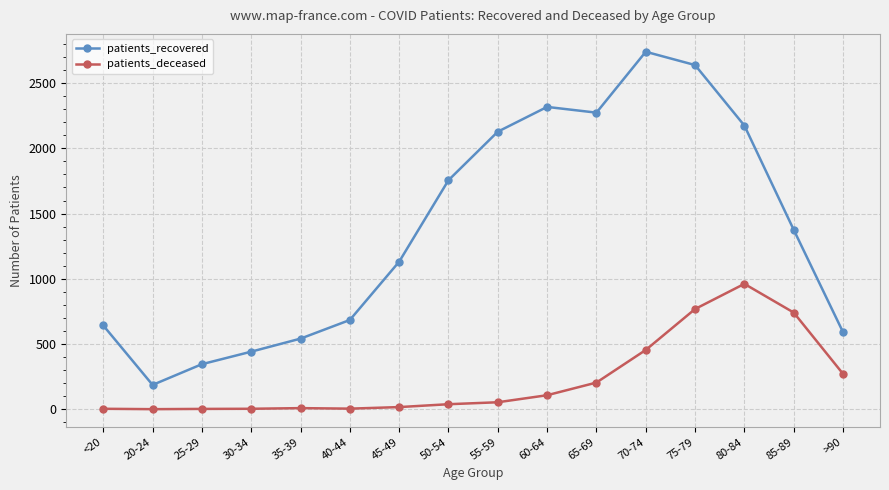

Where is patients_recovered nearest to the value 1463?

85-89